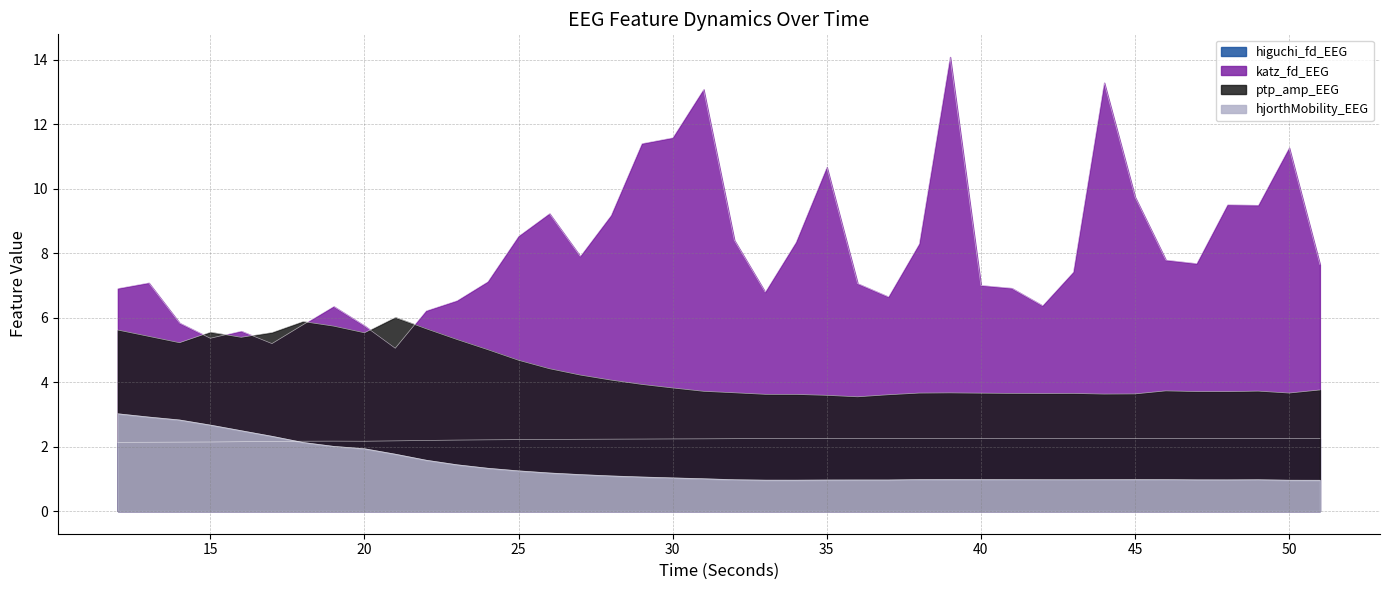

What is the value of the hjorthMobility_EEG point at the 27th from the left?

1.0